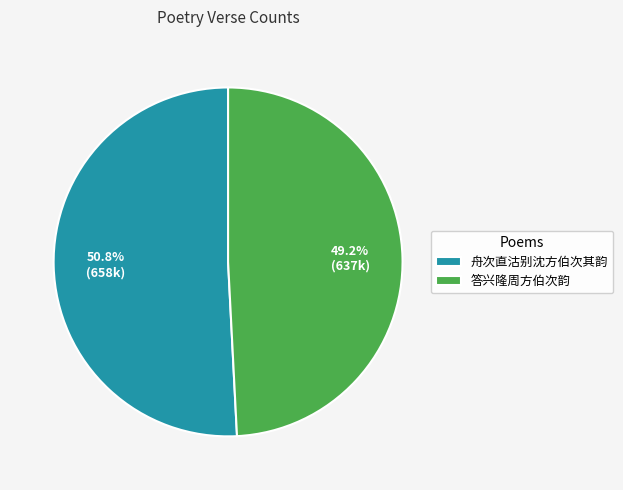

What is the ratio of the value at 舟次直沽别沈方伯次其韵 to the value at 答兴隆周方伯次韵?

1.0